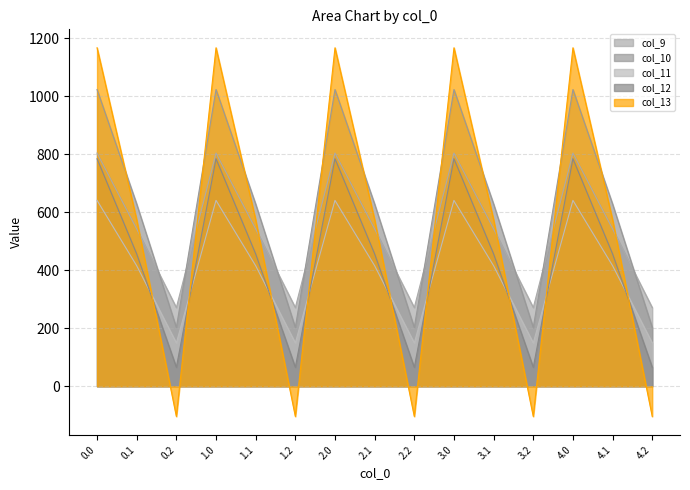

At which category does col_9 reach its first local valley?

0.2